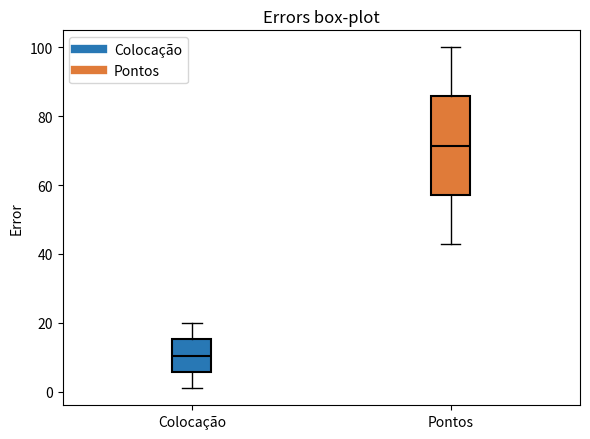

Reading left to right, transcribe this box plot: for each box, give where its median line is, the range the box spans, and where its two whiskers end, as read against the y-axis. The values are not printed on the chart, so give them approximately, as read against the axis.

Colocação: median 10, box 6 to 16, whiskers 2 to 20
Pontos: median 72, box 58 to 86, whiskers 44 to 100